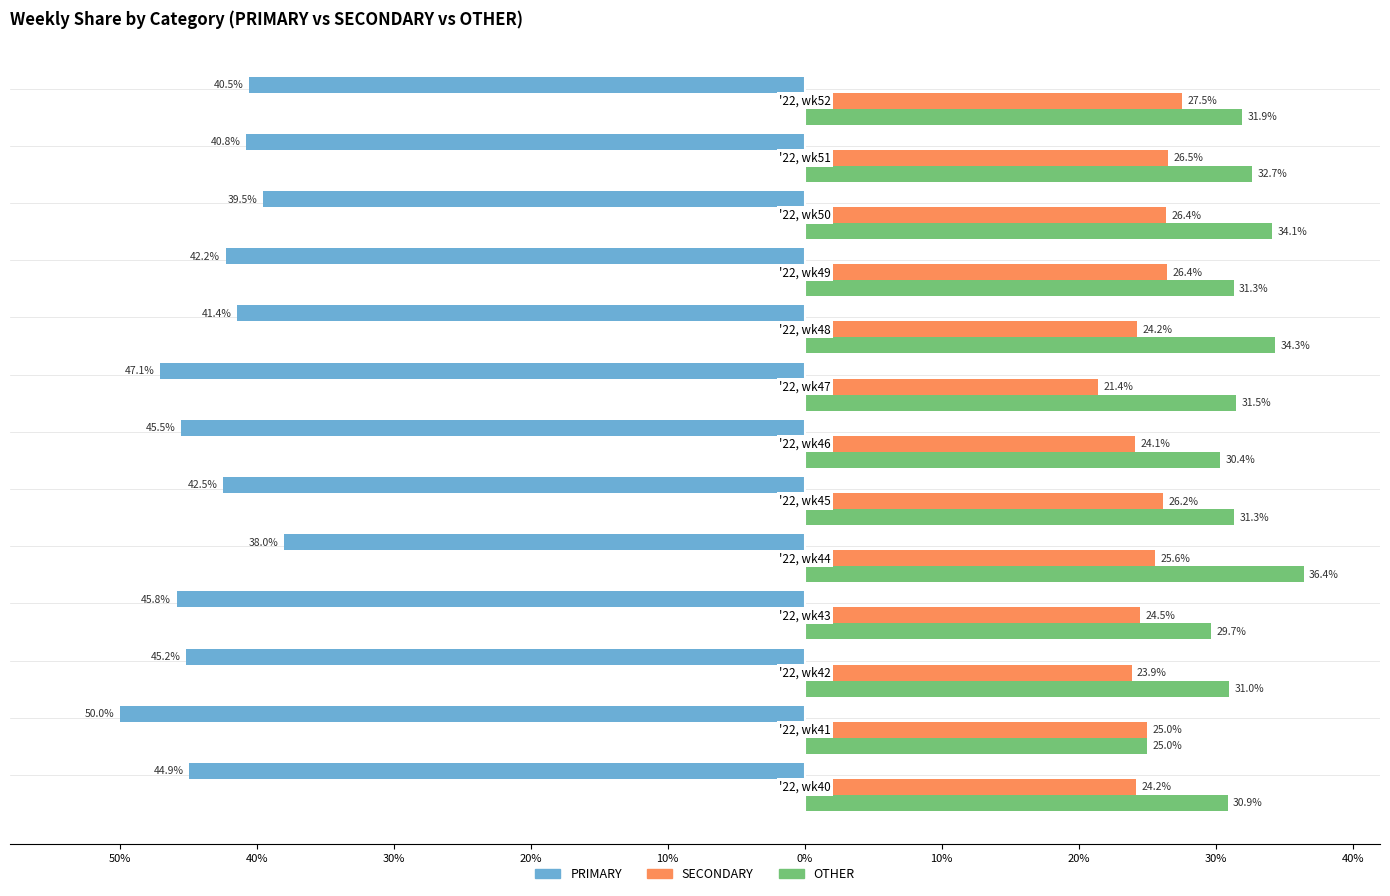

What is the value of the OTHER bar at the 12th from the left?

32.7